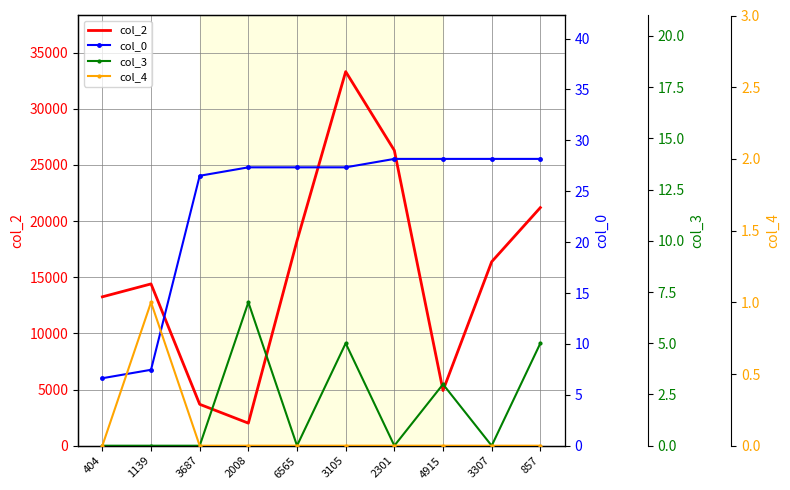

How many interior local peaks does the col_4 series have?

1